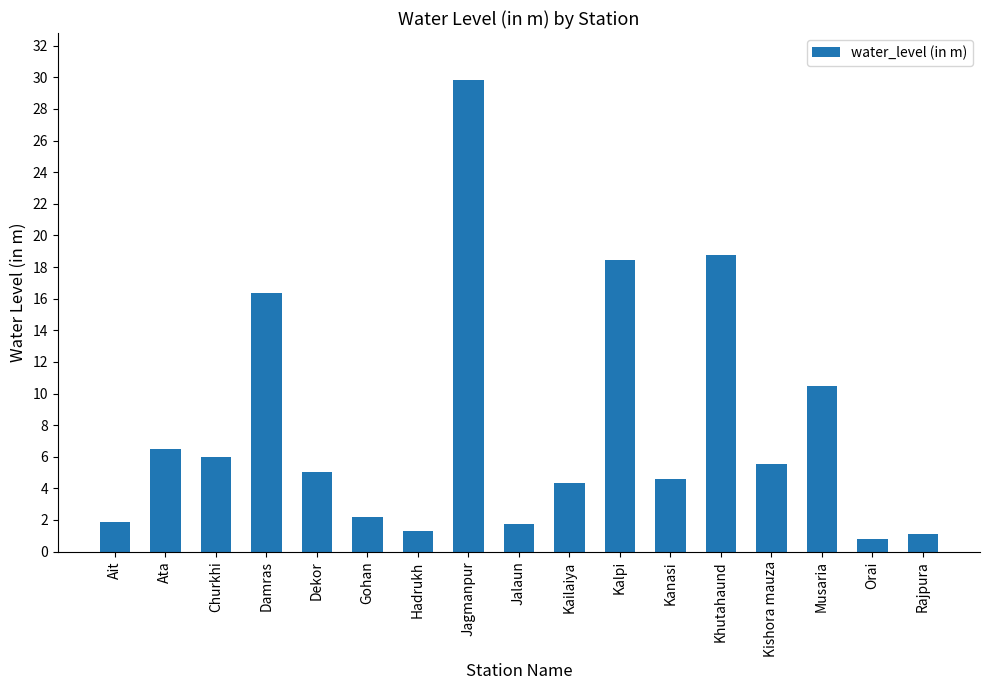

True or false: the data shows 0.7 at Ait.

False